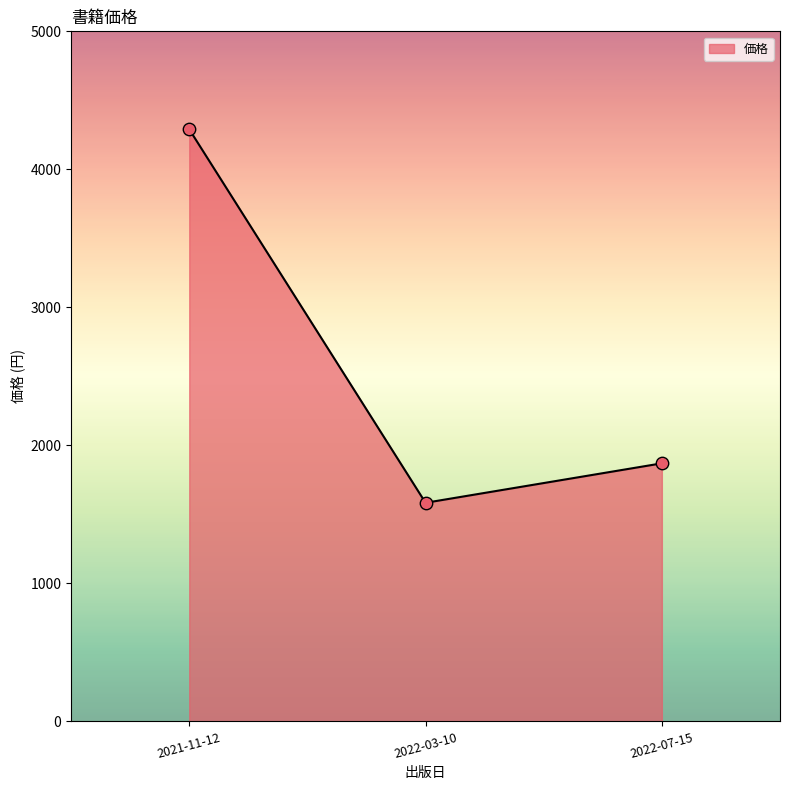

Approximately how many times larger is the value at 2022-07-15 compared to 2022-03-10?

1.2